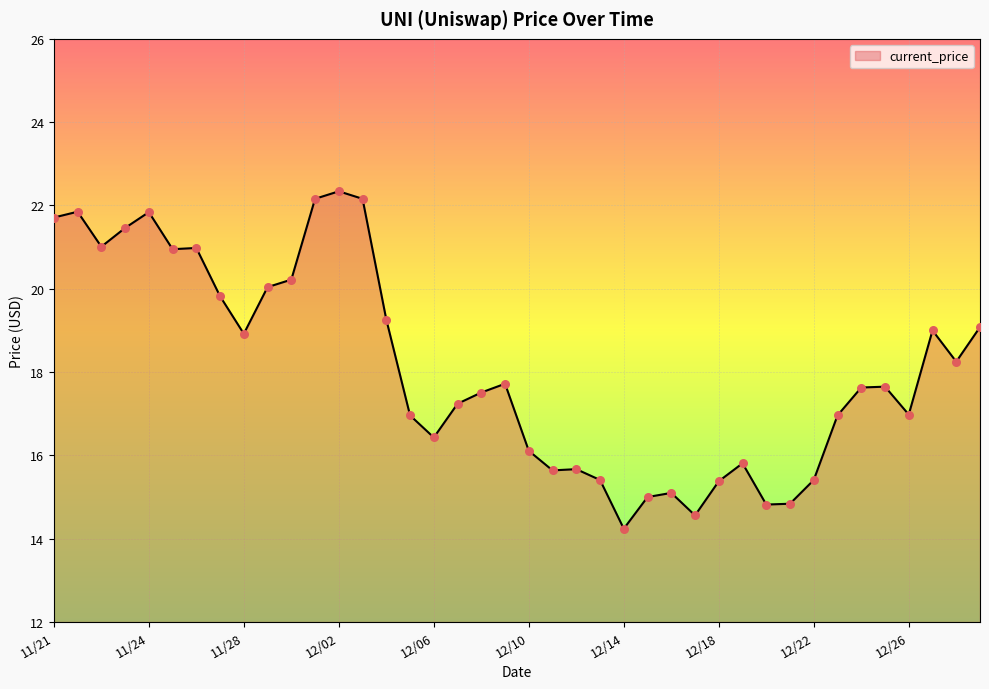

What is the minimum value shown in the chart?

14.2